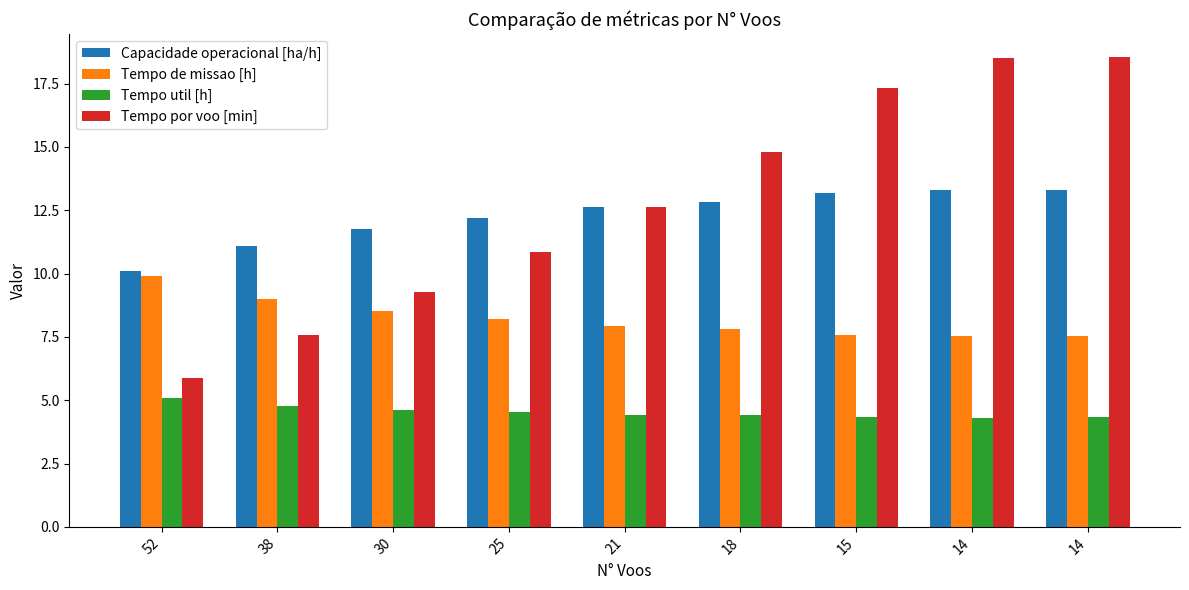

Is the value of Tempo util [h] at 52 greater than the value of Tempo de missao [h] at 30?

No